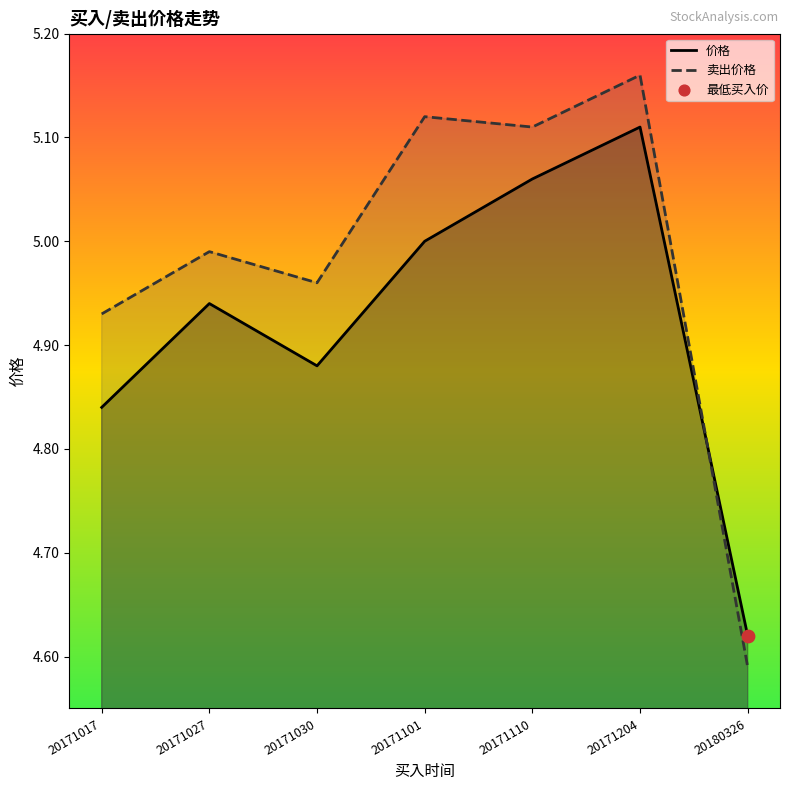

Which series contains the highest Y value?

卖出价格